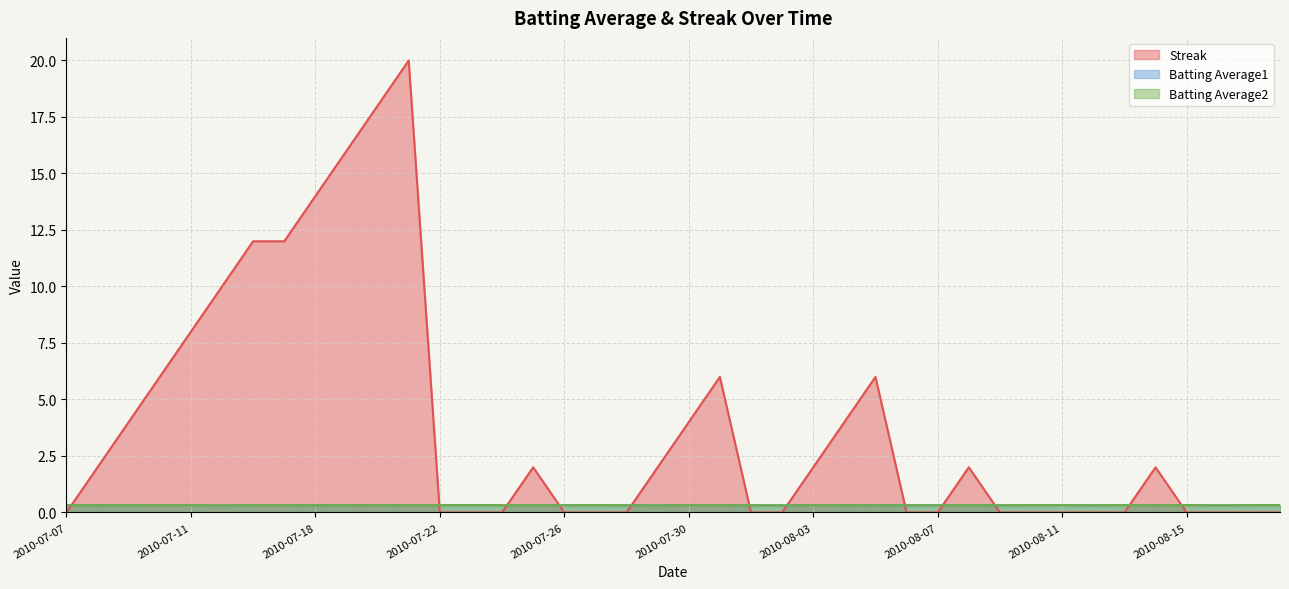

List the labels in order of Streak value, smallest first.

2010-07-07, 2010-07-22, 2010-07-23, 2010-07-24, 2010-07-26, 2010-07-27, 2010-07-28, 2010-08-01, 2010-08-02, 2010-08-06, 2010-08-07, 2010-08-09, 2010-08-10, 2010-08-11, 2010-08-12, 2010-08-13, 2010-08-15, 2010-08-16, 2010-08-17, 2010-08-18, 2010-07-08, 2010-07-25, 2010-07-29, 2010-08-03, 2010-08-08, 2010-08-14, 2010-07-09, 2010-07-30, 2010-08-04, 2010-07-10, 2010-07-31, 2010-08-05, 2010-07-11, 2010-07-15, 2010-07-16, 2010-07-17, 2010-07-18, 2010-07-19, 2010-07-20, 2010-07-21